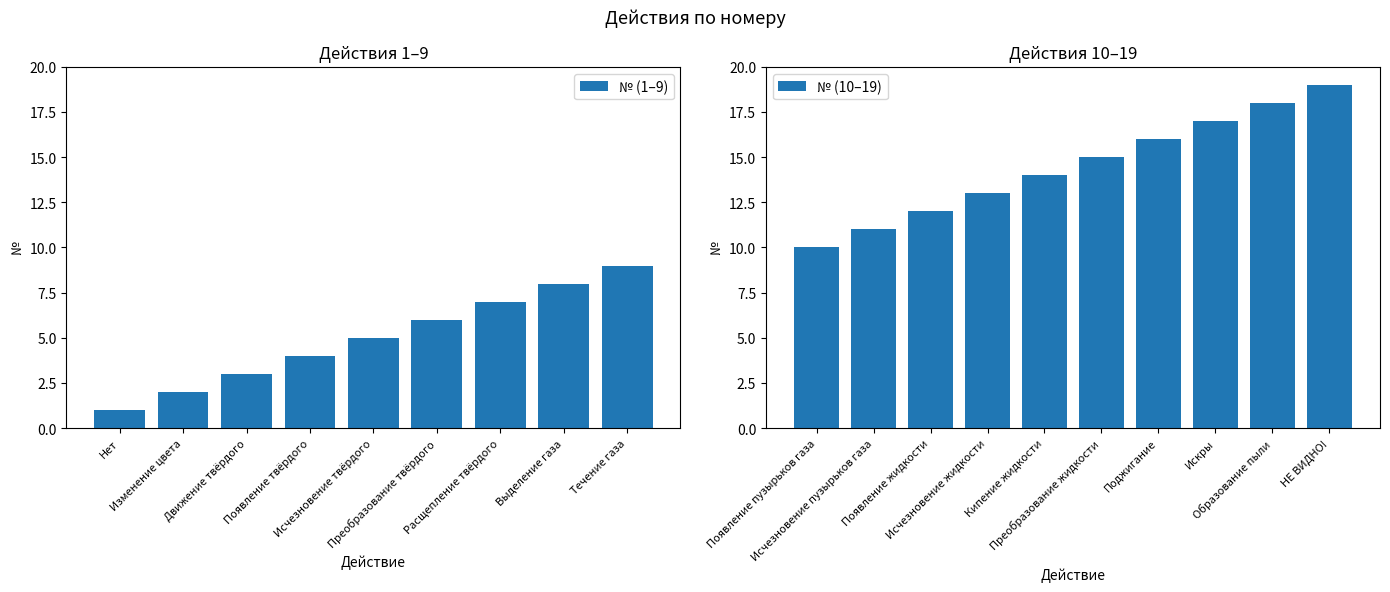

True or false: the data shows 1 at Движение твёрдого.

False